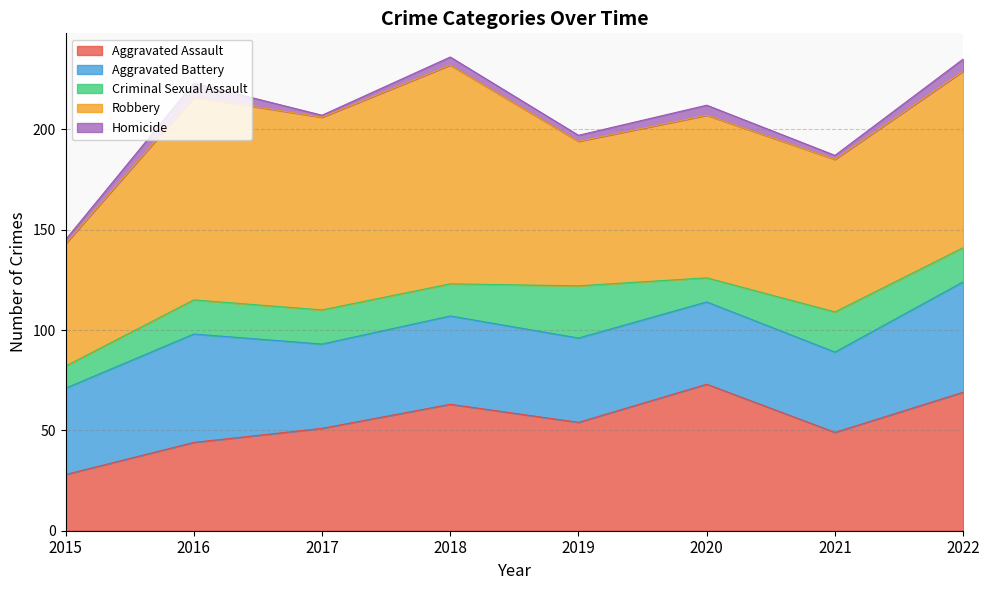

In Robbery, how many points are higher than both neighbors (excluding endpoints)?

3